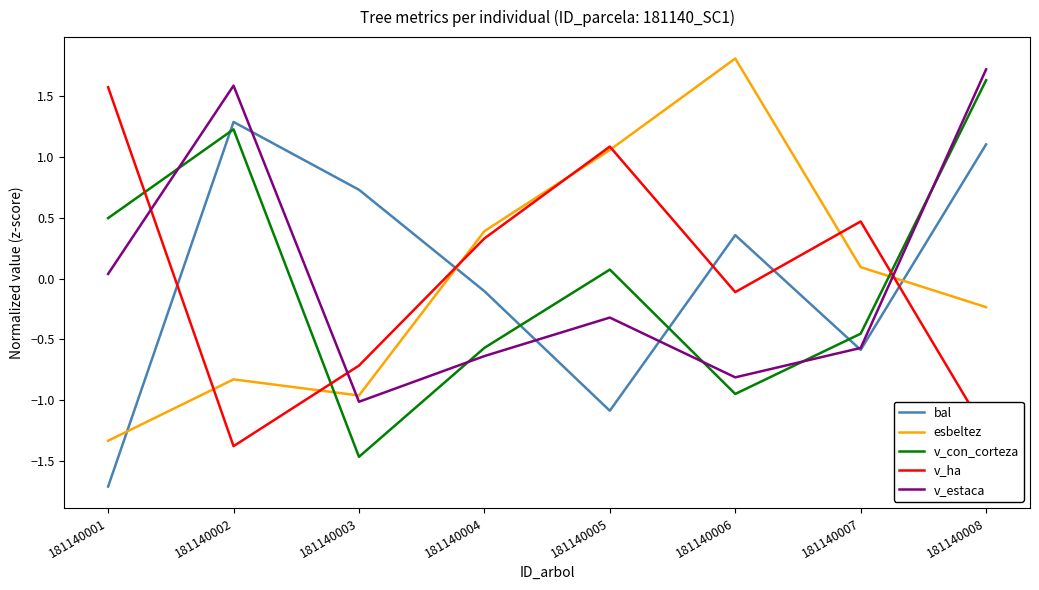

Which series changed the most between 181140003 and 181140004?

esbeltez